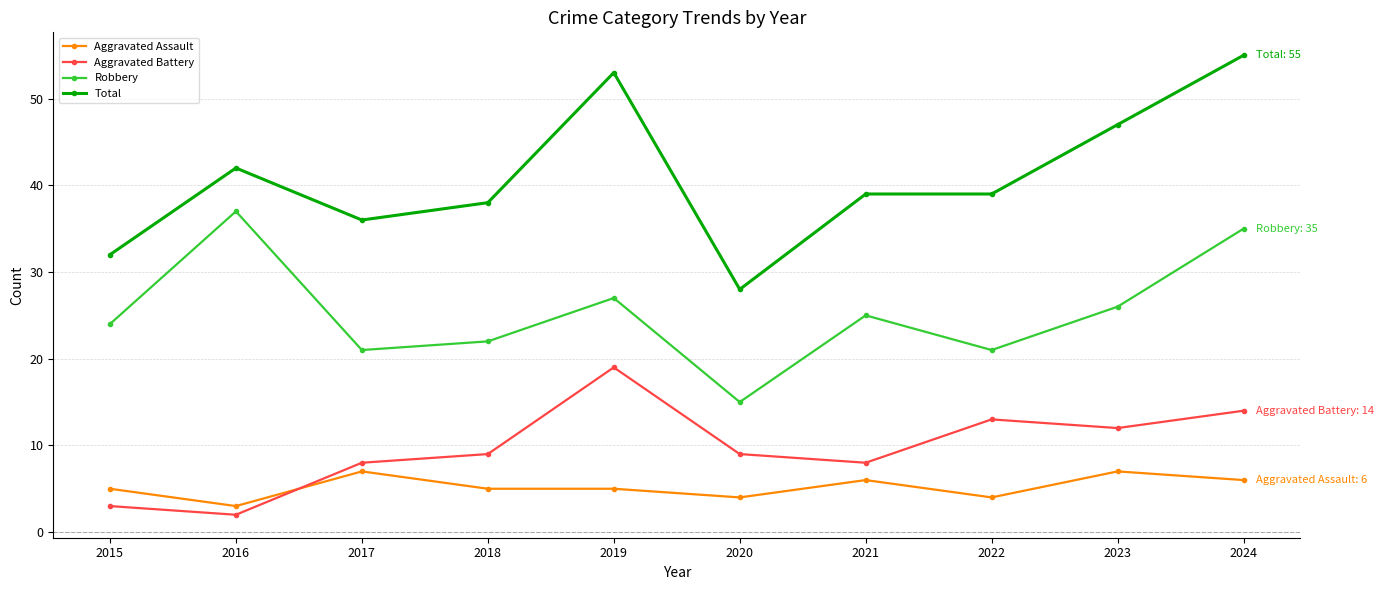

At which category does the chart reach its peak across all series?

2024